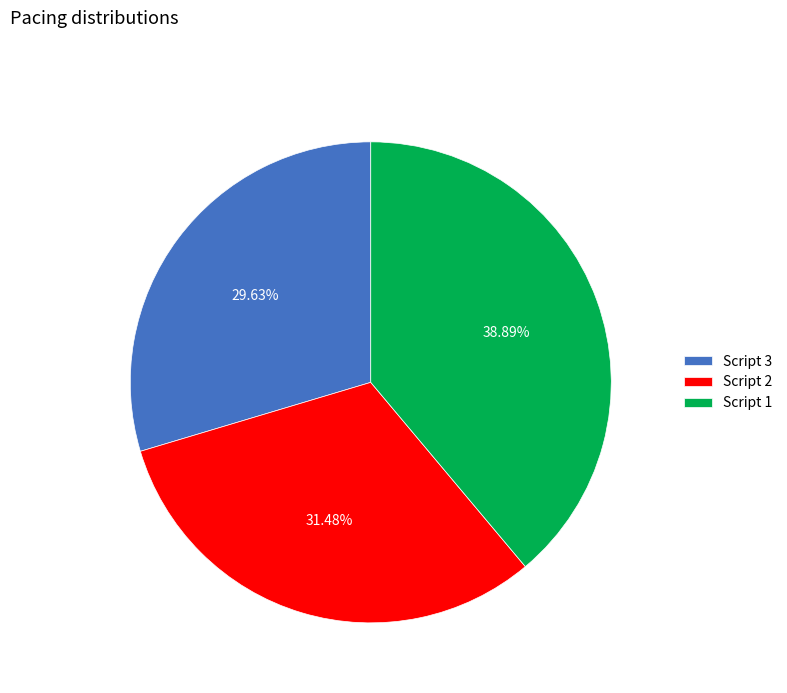

Rank the categories by value from highest to lowest.

Script 1, Script 2, Script 3